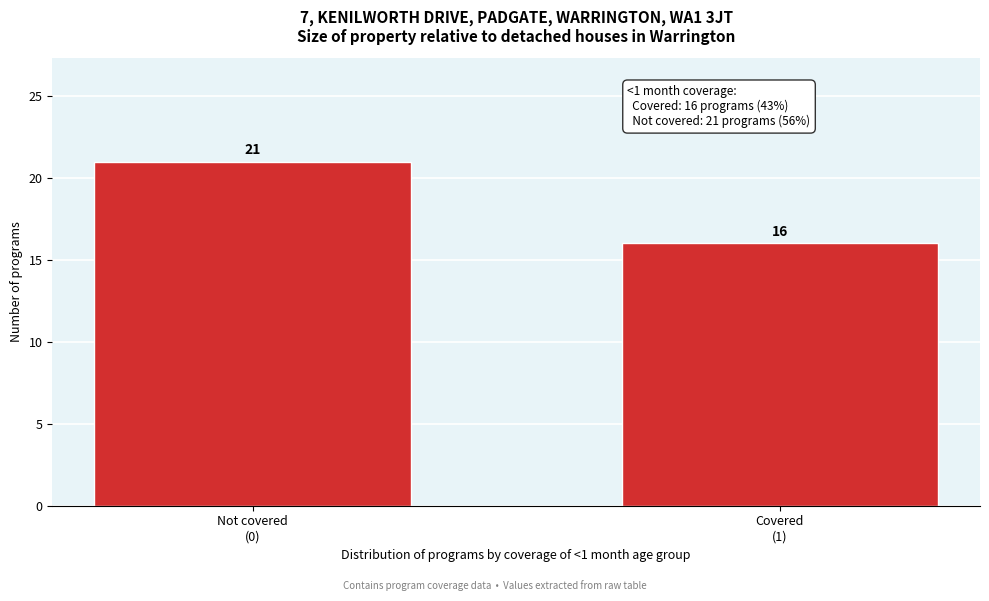

Reading left to right, list all the values displayed in this chart.

21	16